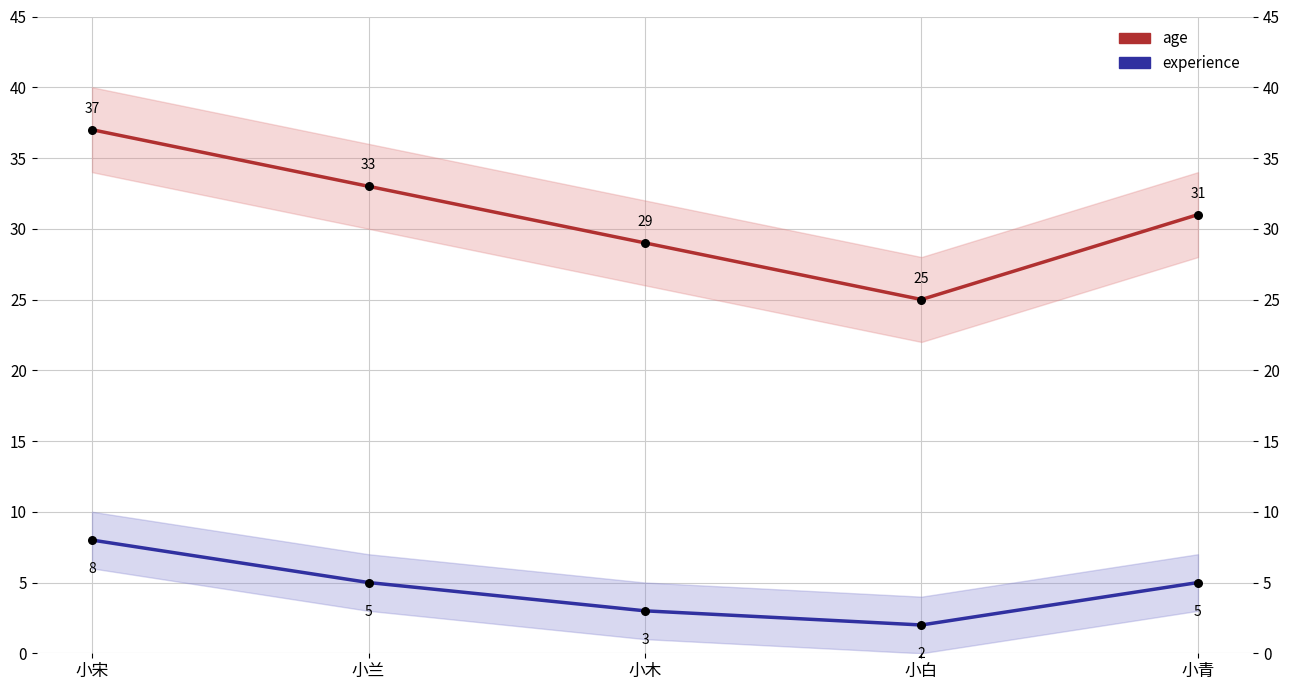

At how many categories does at least one series exceed 24?

5